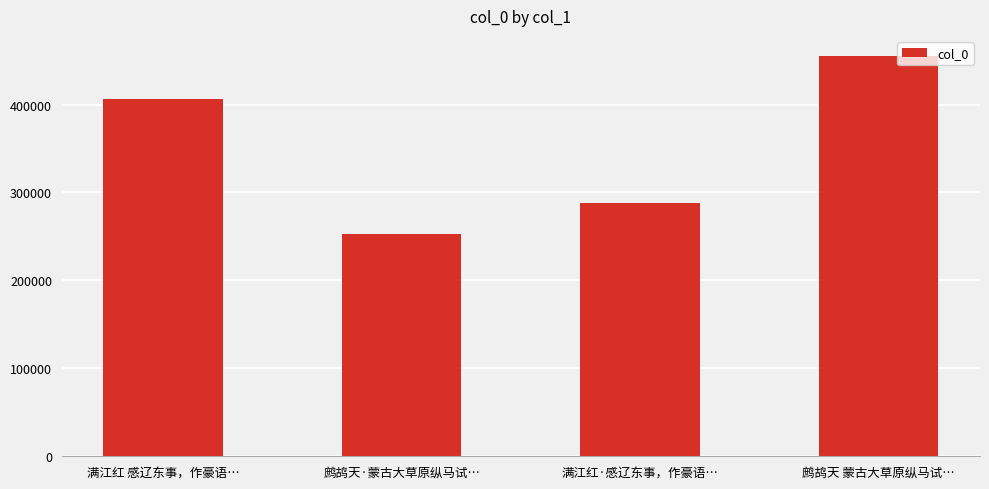

What is the difference between the maximum and minimum values?

202965